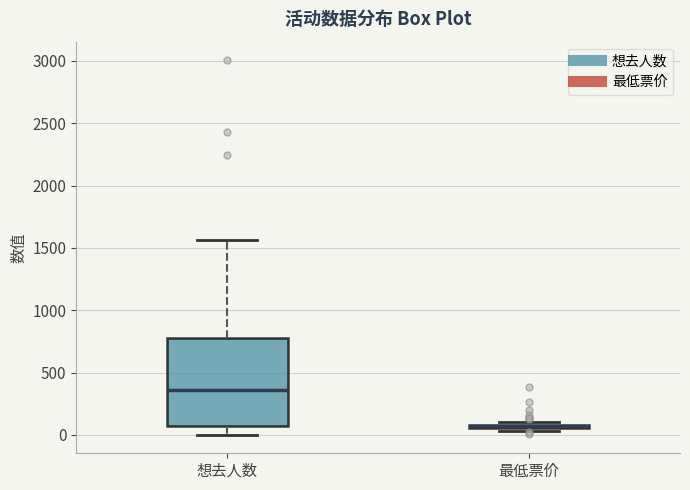

Which box is the tallest, from its lower edge to its upper edge?

想去人数